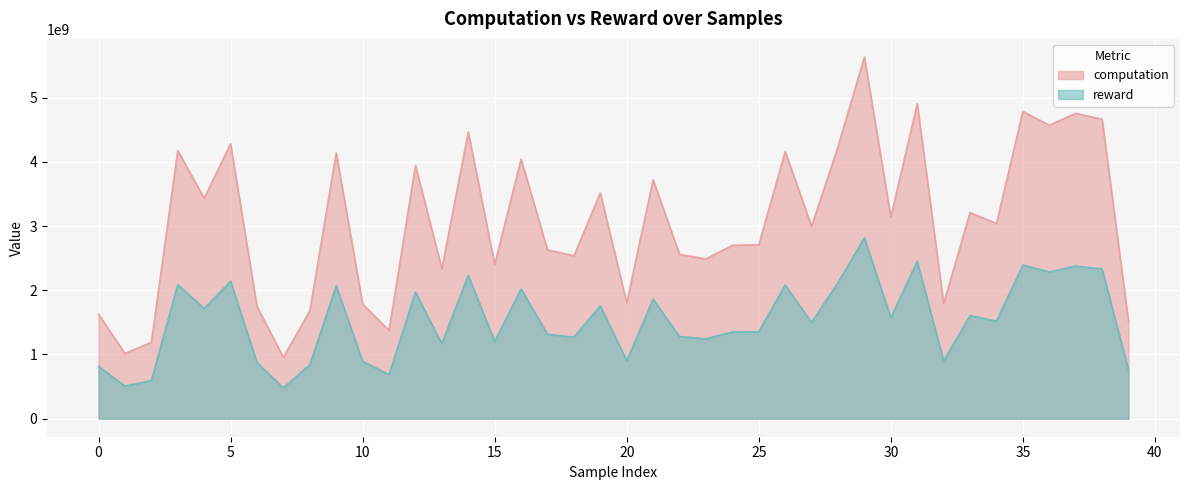

What is the value of the reward point at the 25th from the left?

1350620575.7